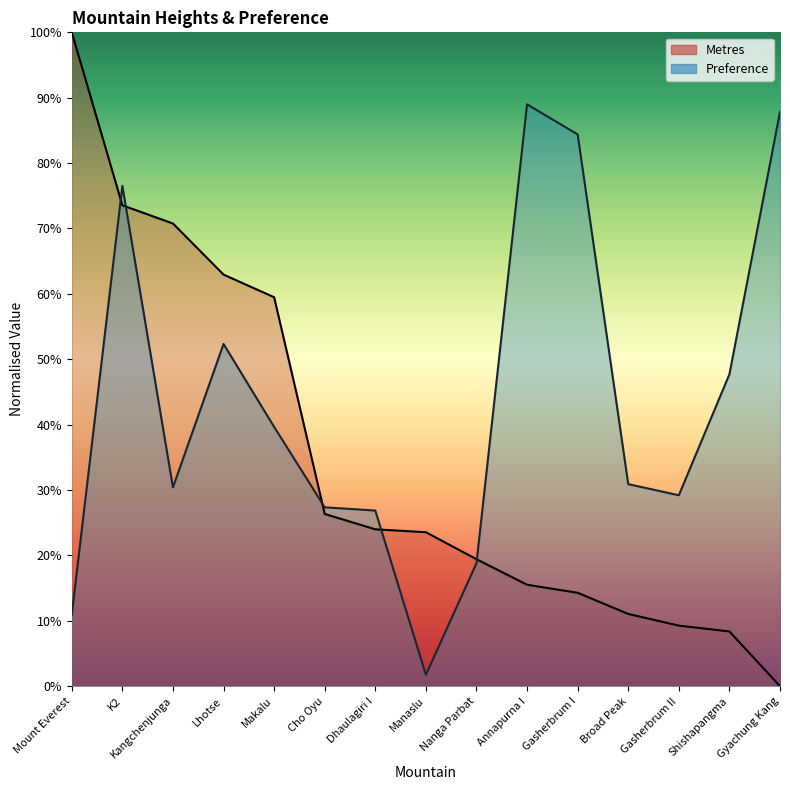

How many intersections are there between Preference and Metres?

5